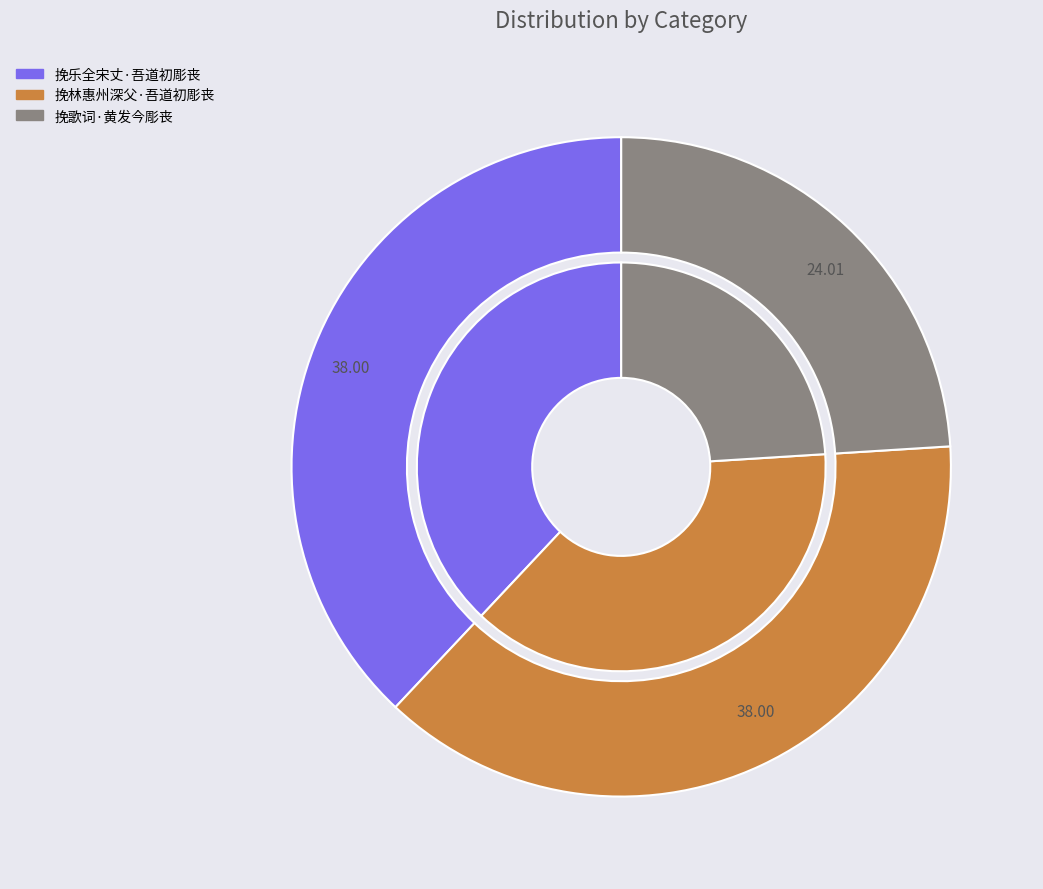

Which has a higher value, 挽林惠州深父·吾道初彫丧 or 挽乐全宋丈·吾道初彫丧?

挽乐全宋丈·吾道初彫丧